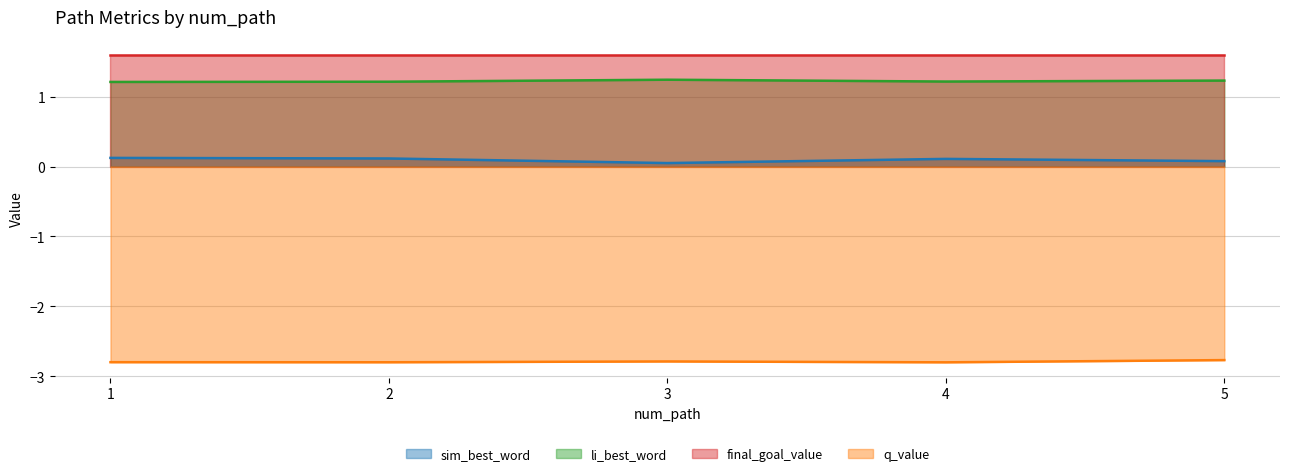

How many interior local peaks does the q_value series have?

1